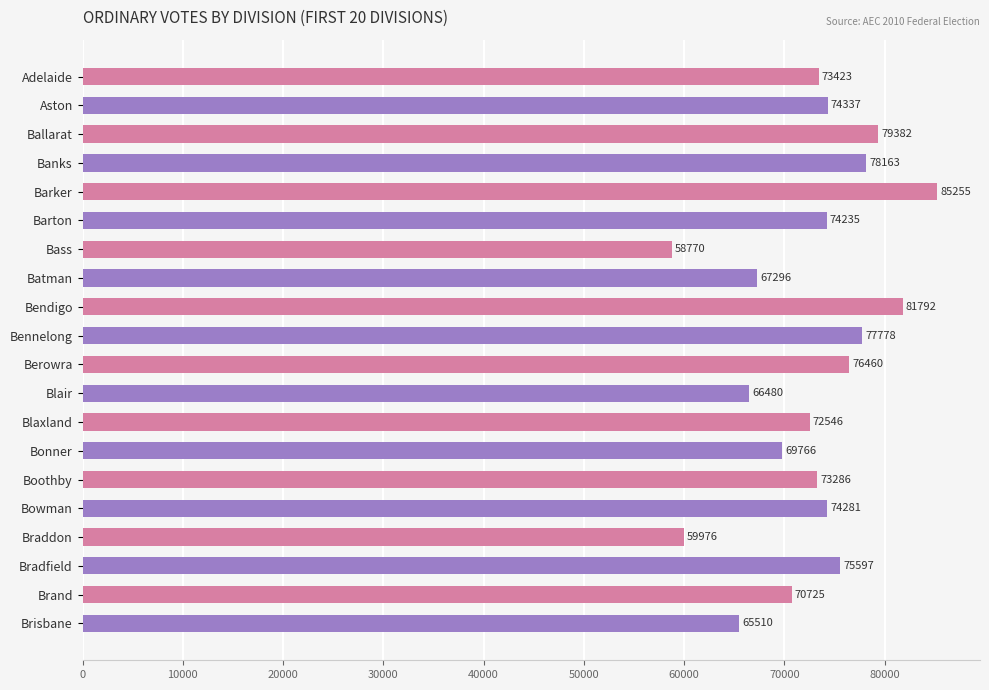

Which label corresponds to the smallest value in the chart?

Bass